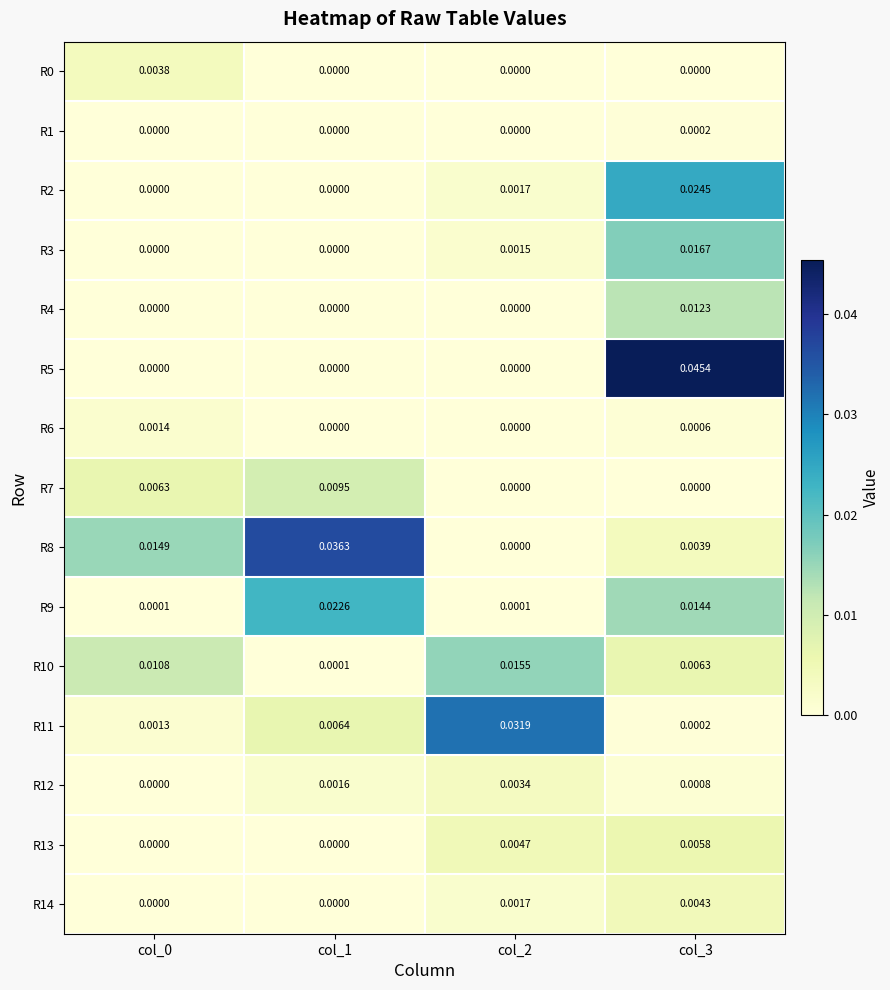

Count the number of data series in this chart.

15